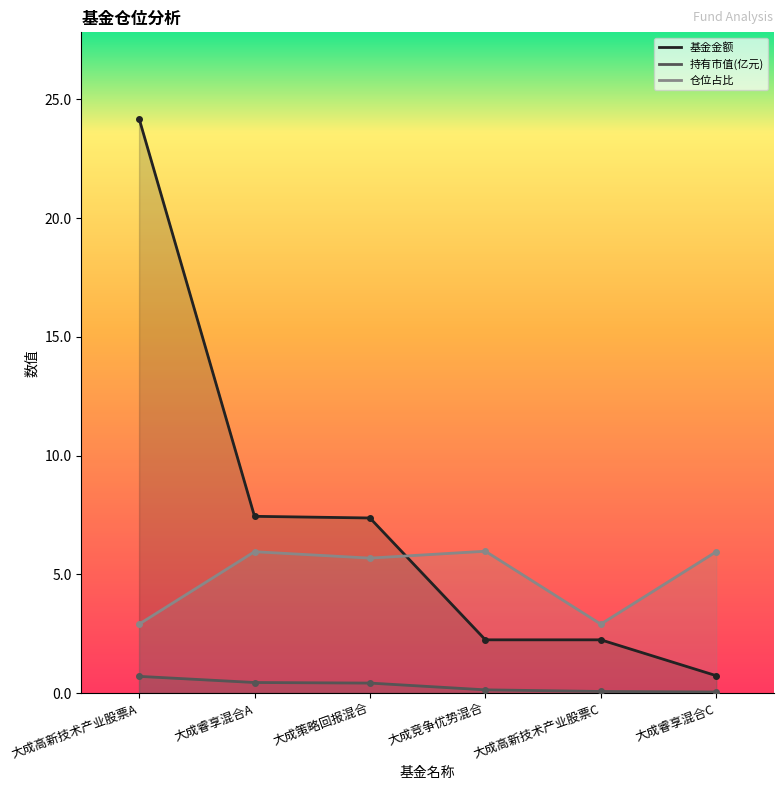

What is the maximum value for 持有市值(亿元)?

0.7